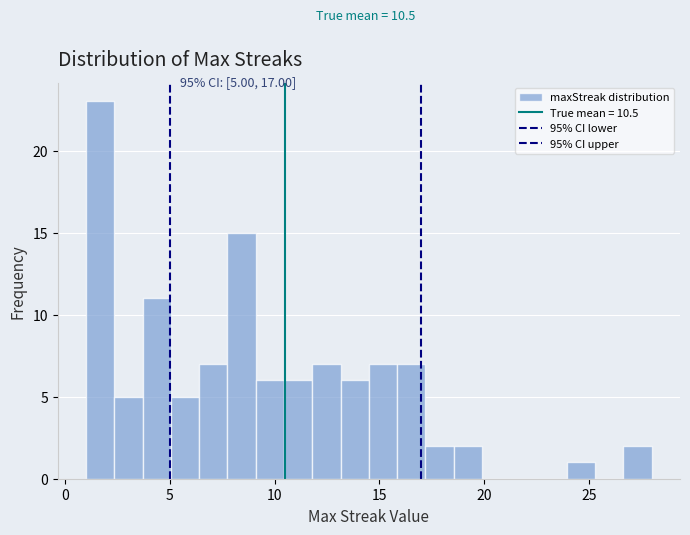

Around what value on the x-axis is the tallest bar? Give the approximate position of its centre, as read against the axis.

1.5